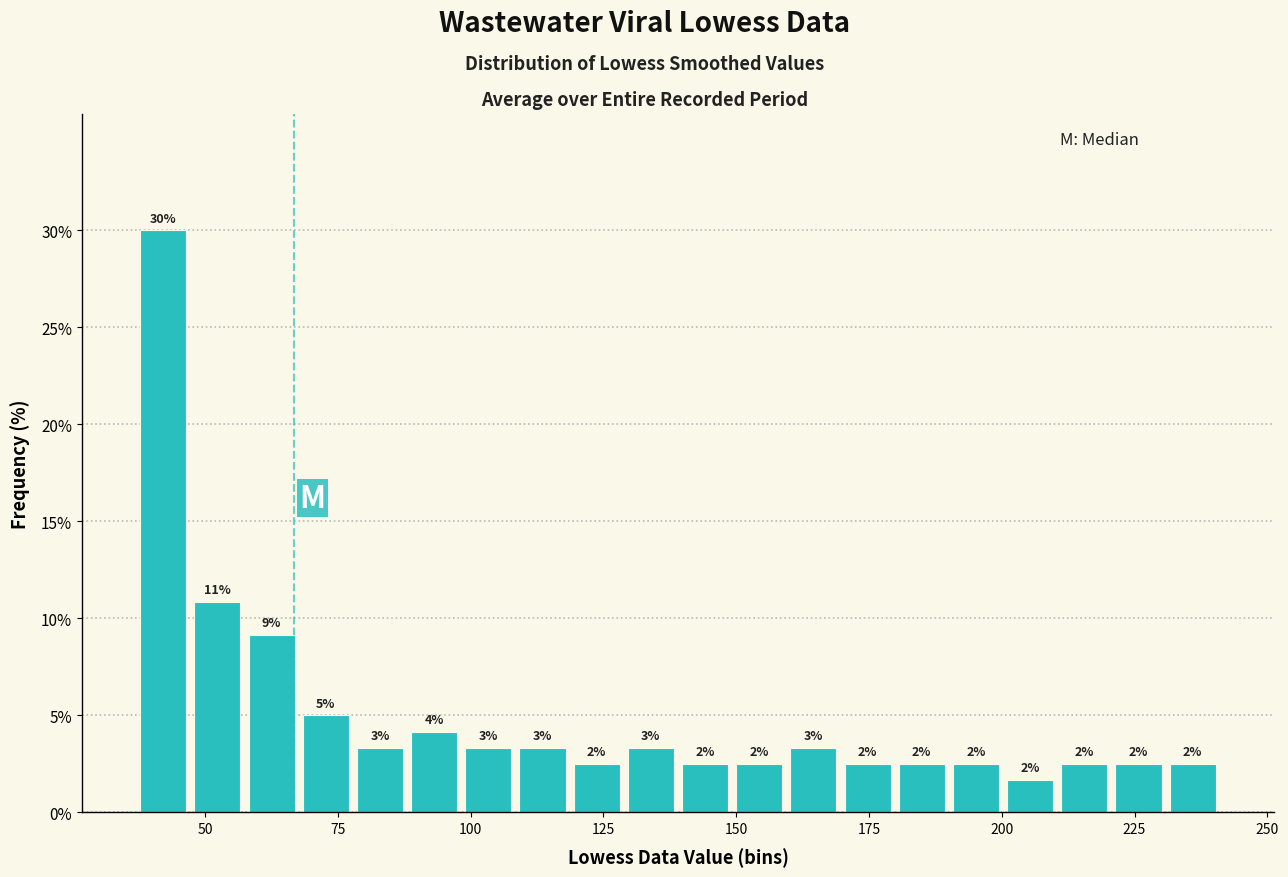

Read against the x-axis, roughly where is the centre of the tallest bar?

40